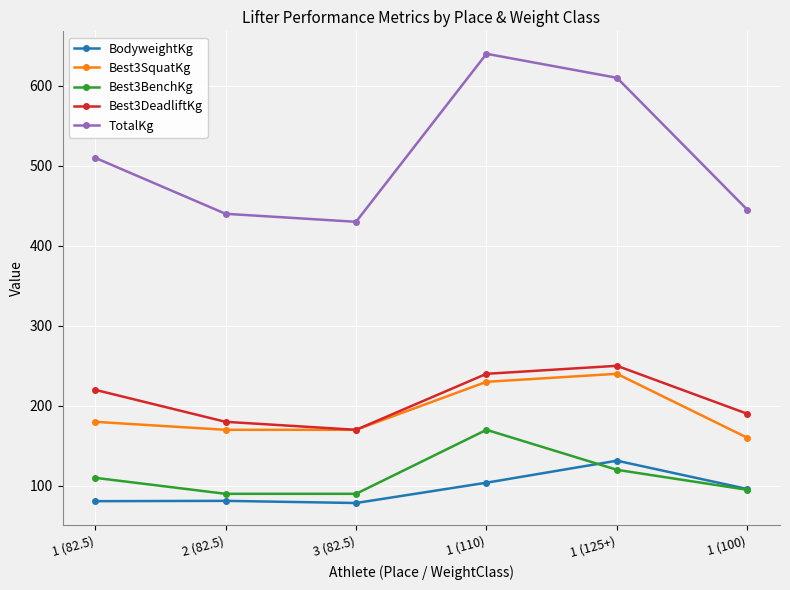

Is the value of Best3DeadliftKg at 2 (82.5) greater than the value of Best3BenchKg at 1 (100)?

Yes